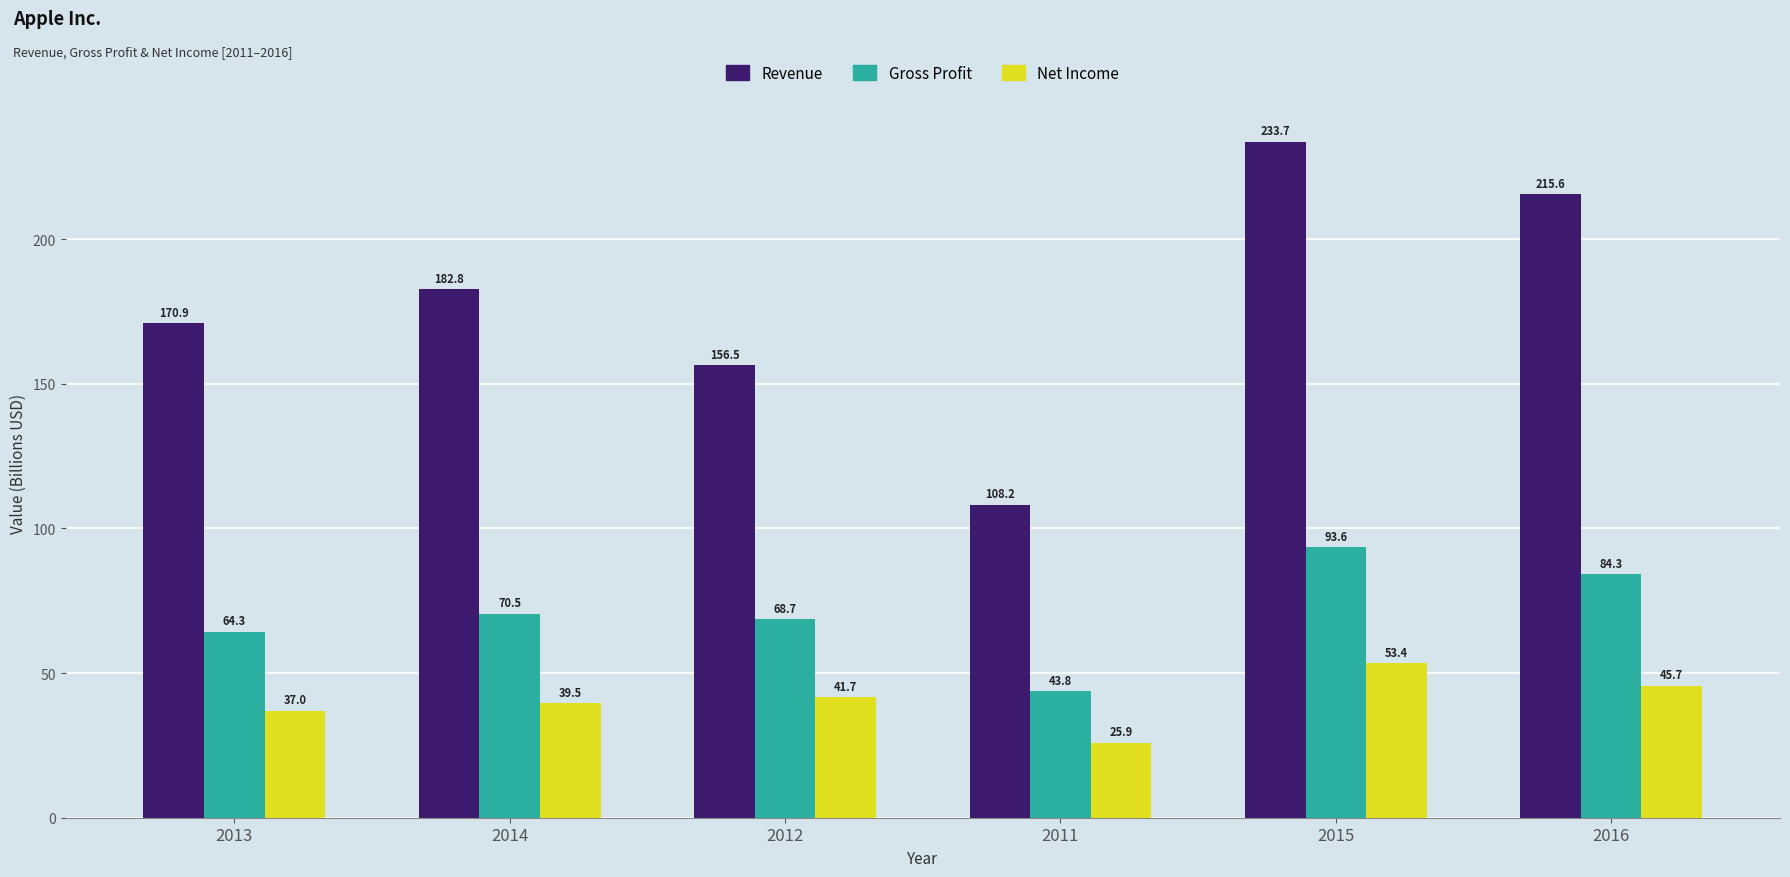

How many bars are there in total?

18